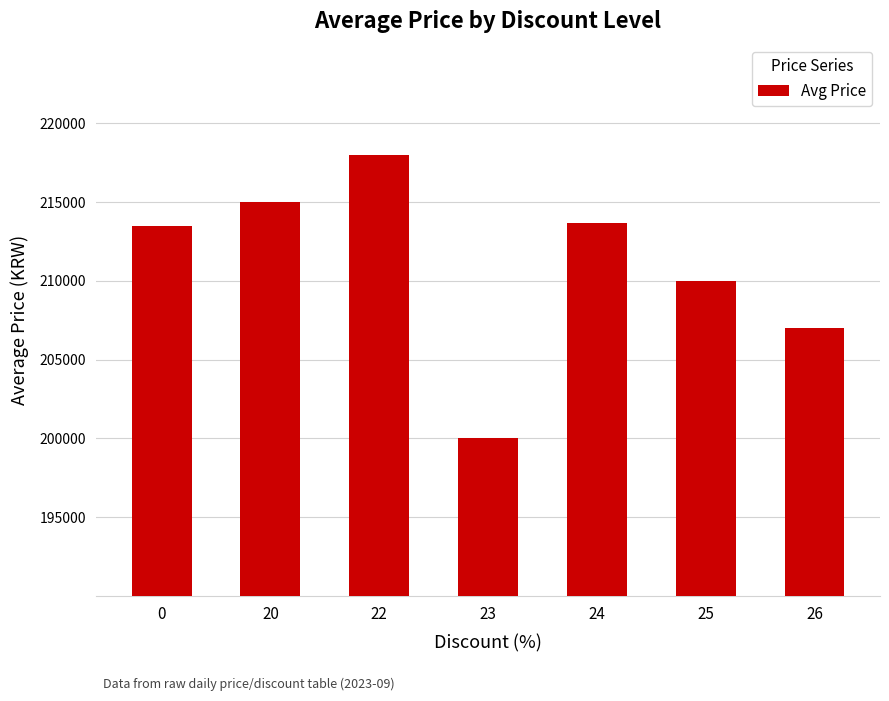

Where is the data nearest to the value 209000?

25